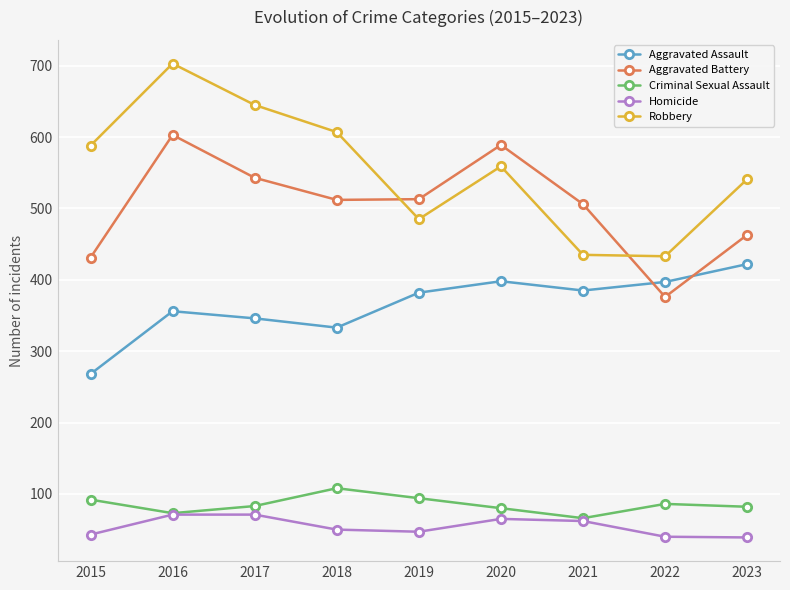

Which series has the largest range (max minus min)?

Robbery